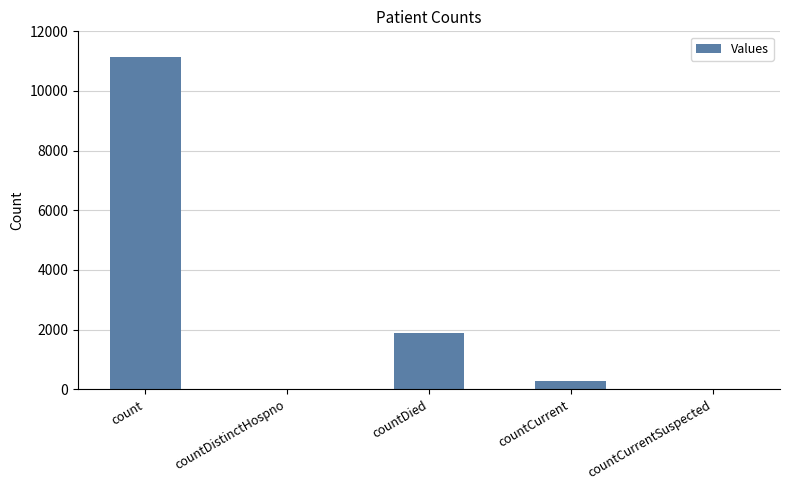

What is the sum of all values?

13318